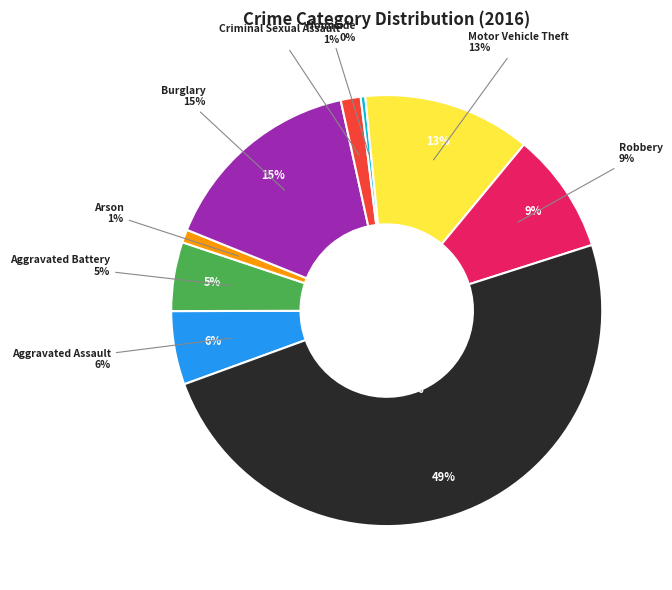

How much of the chart is everything except Homicide?

99.7%